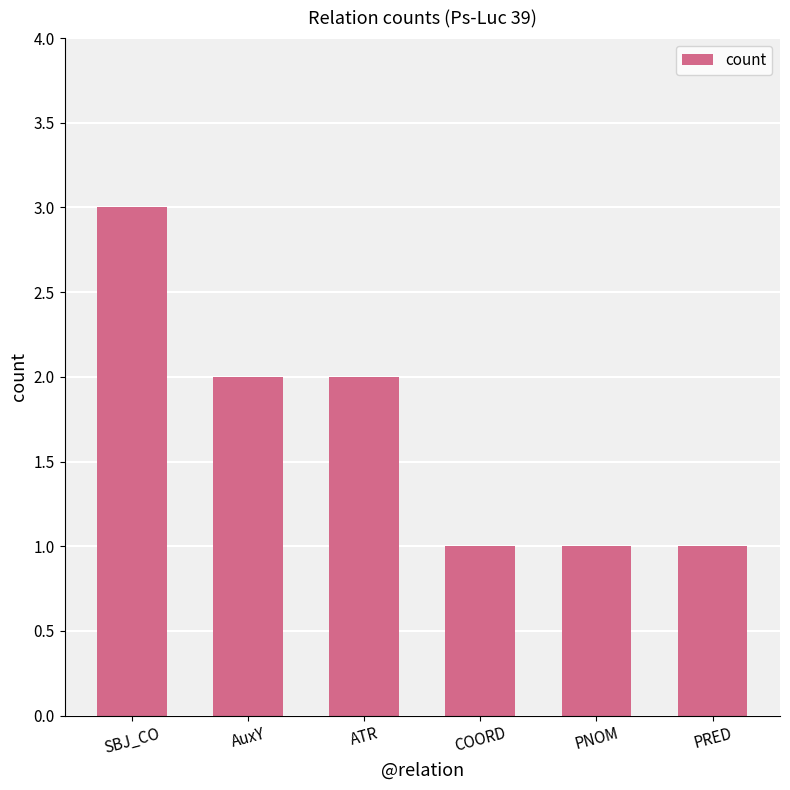

True or false: the data shows 2 at SBJ_CO.

False